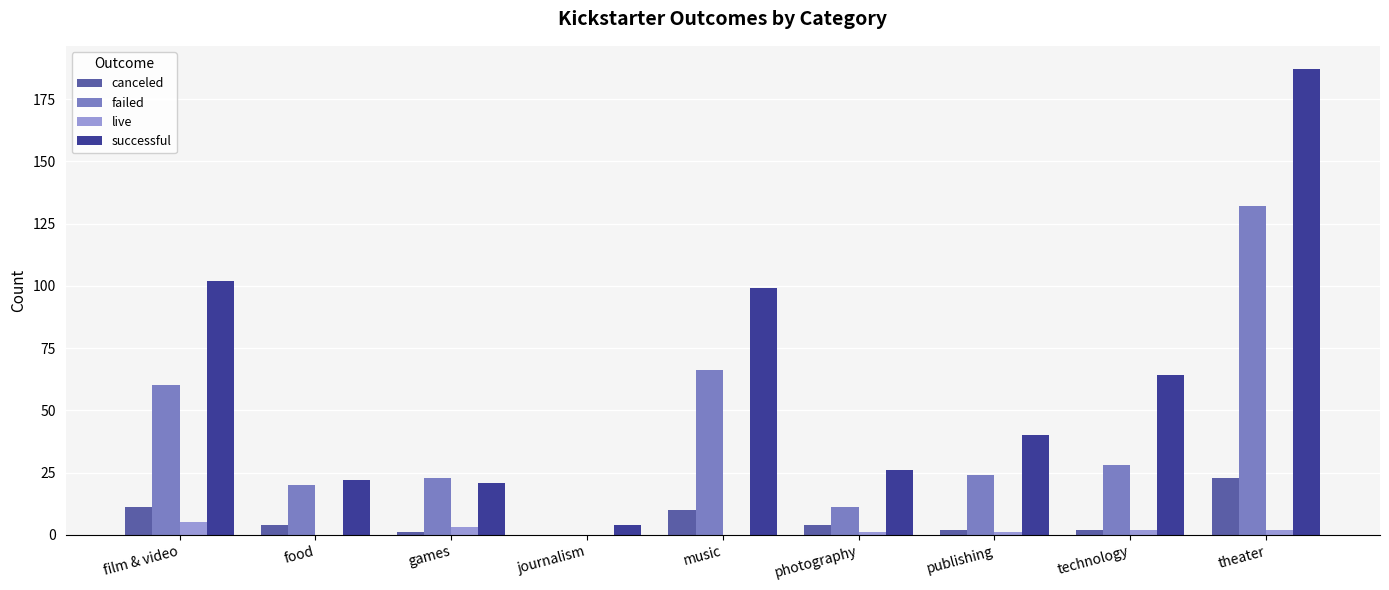

Are the bars grouped side by side (vs. stacked)?

Yes